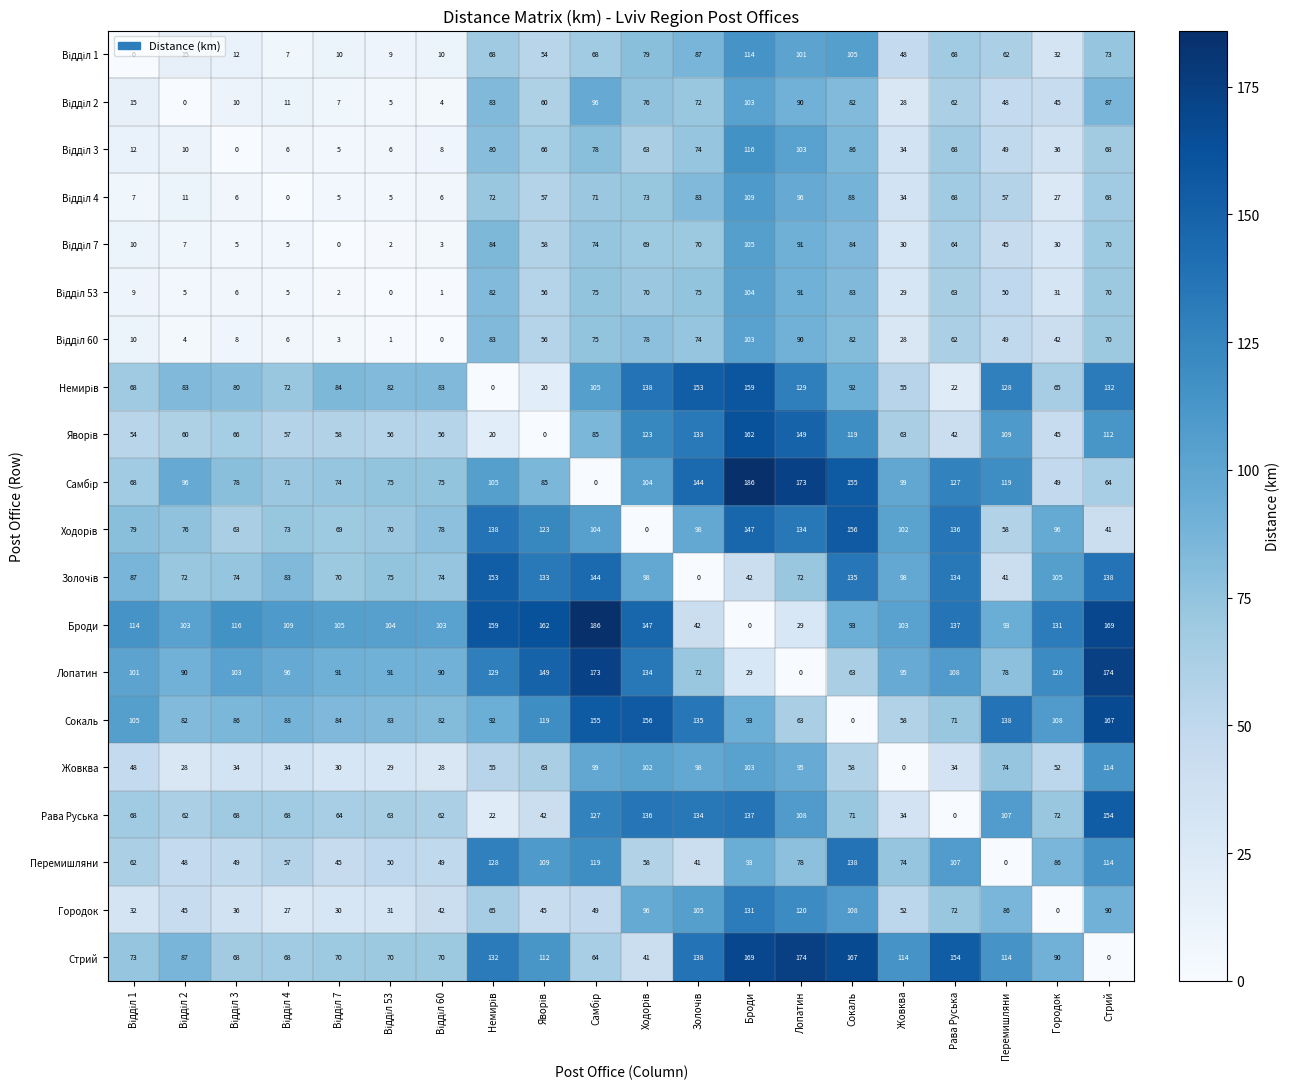

What is the difference between the highest and lowest values at Сокаль?

167